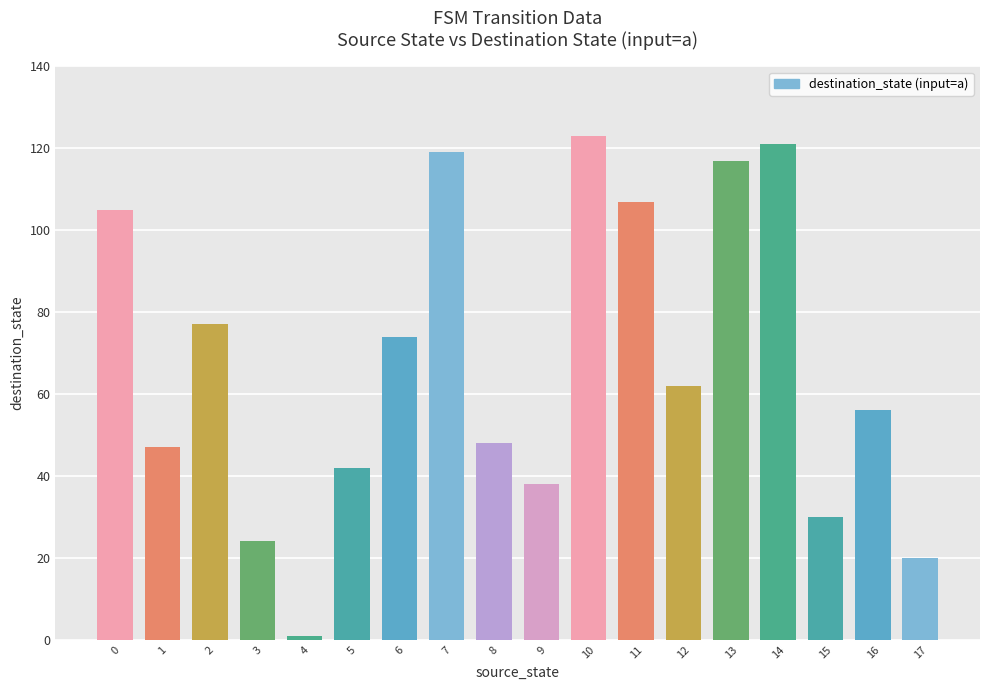

Does the chart contain stacked bars?

No